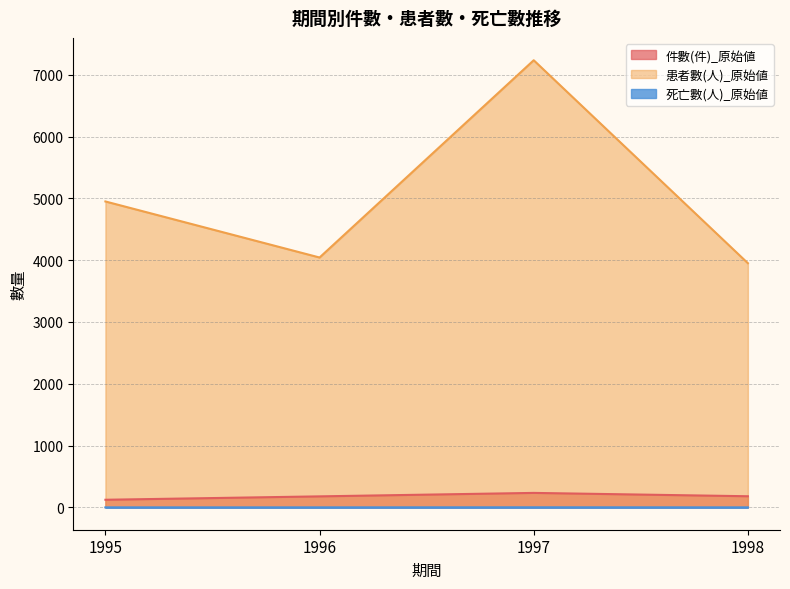

Reading left to right, extract all data points from this chart.

件數(件)_原始値: 123	178	234	180
患者數(人)_原始値: 4950	4043	7235	3951
死亡數(人)_原始値: 0	0	1	0